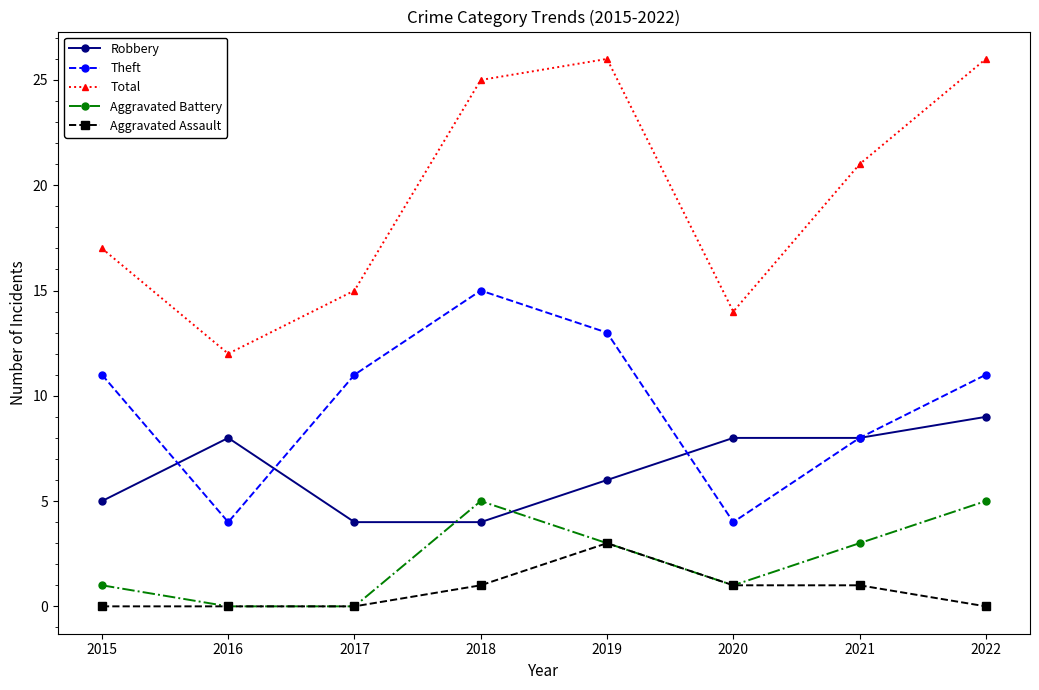

The value of Theft at 2017 is 16. True or false?

False